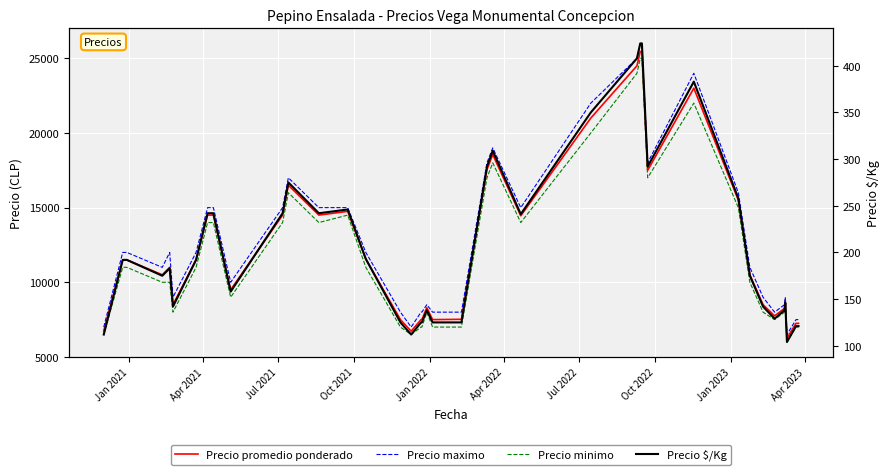

What are all the series names shown in the legend?

Precio promedio ponderado, Precio maximo, Precio minimo, Precio $/Kg